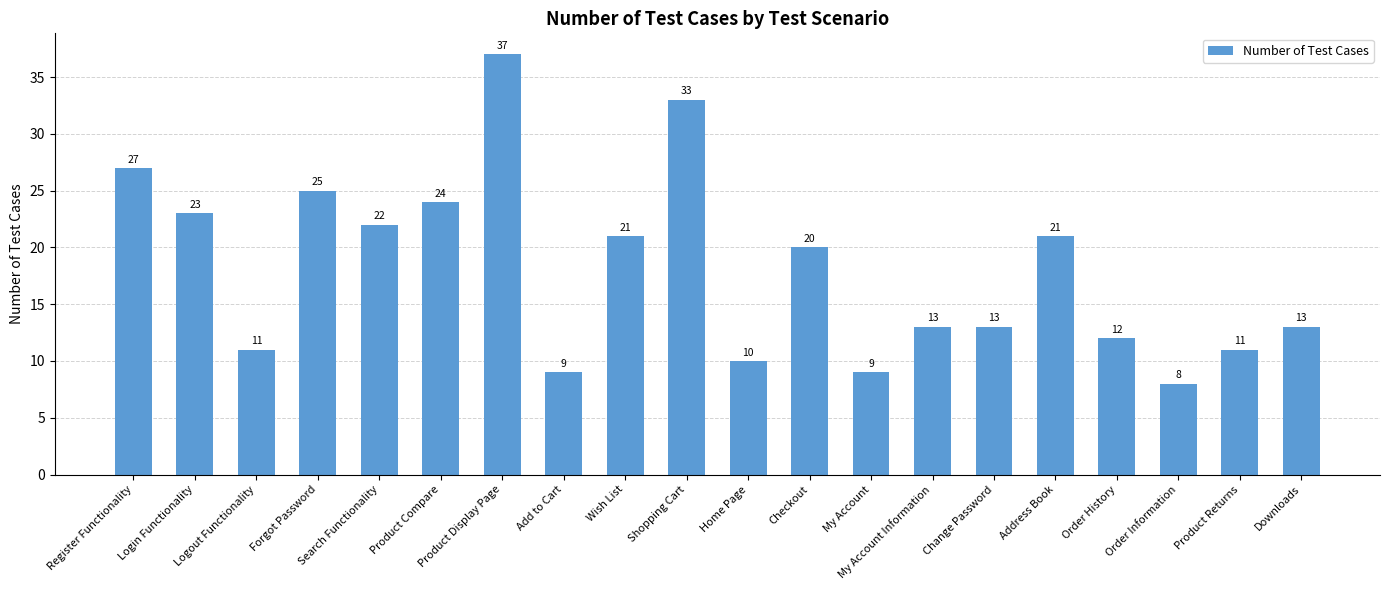

What position from the left is Product Display Page?

7